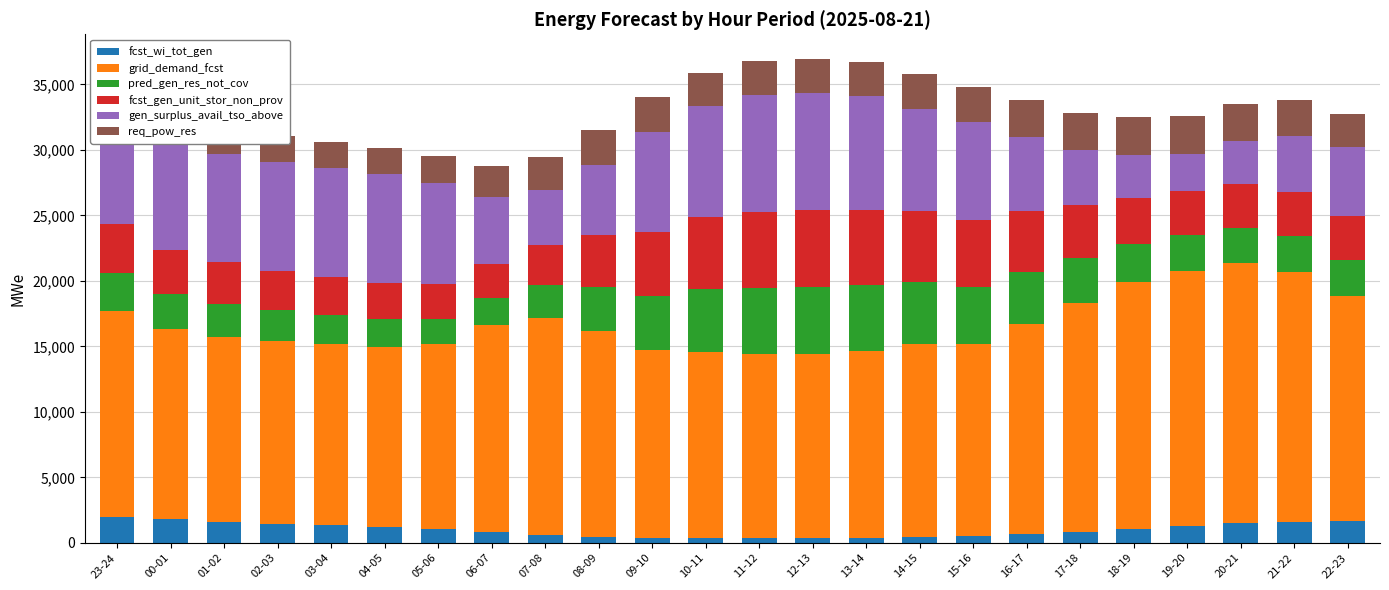

Are the bars horizontal?

No